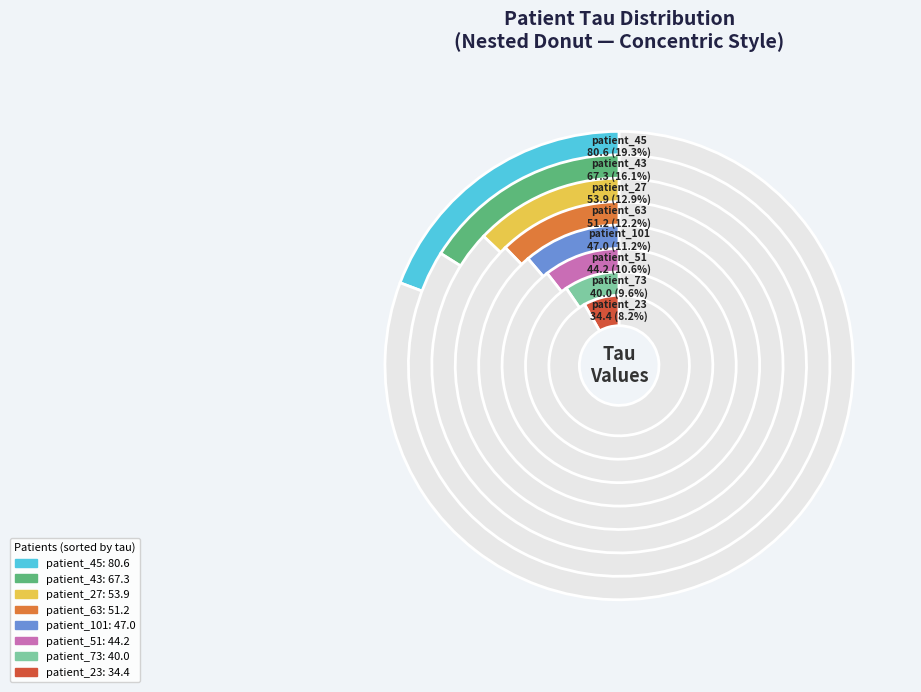

Approximately how many times larger is the value at patient_73 compared to patient_23?

1.2